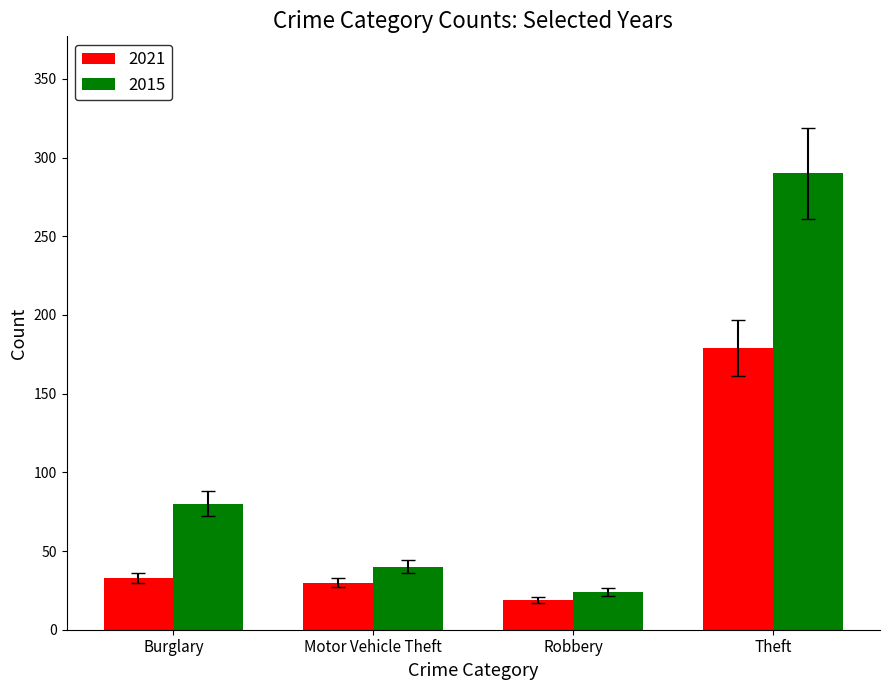

Which series changed the most between Burglary and Theft?

2015